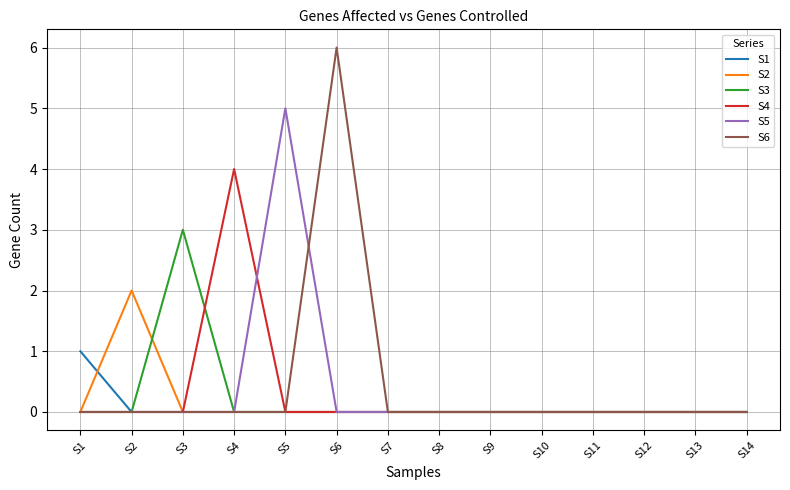

True or false: S3 has a value of 0 at S10.

True